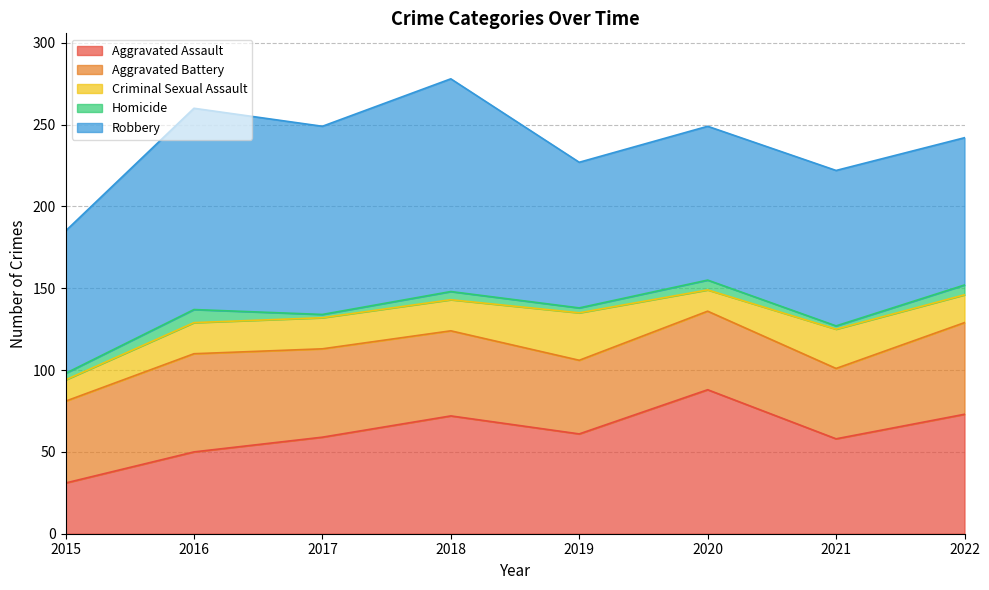

Which series has the largest range (max minus min)?

Aggravated Assault